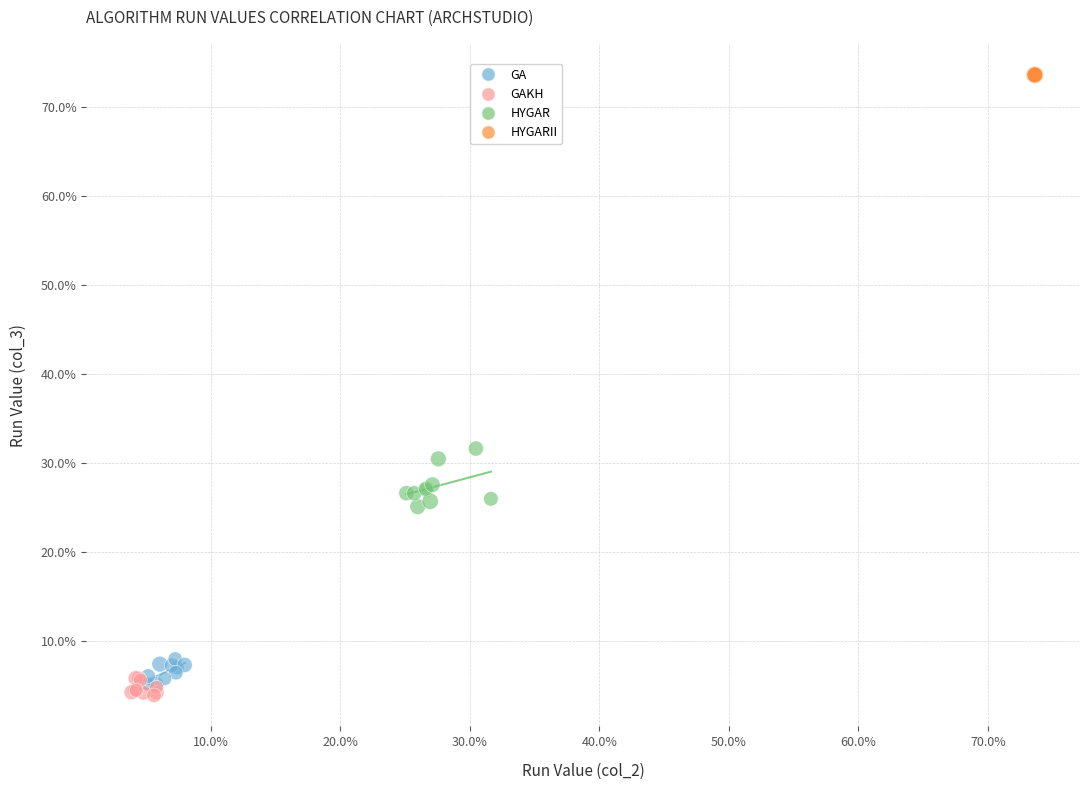

What are all the series names shown in the legend?

GA, GAKH, HYGAR, HYGARII